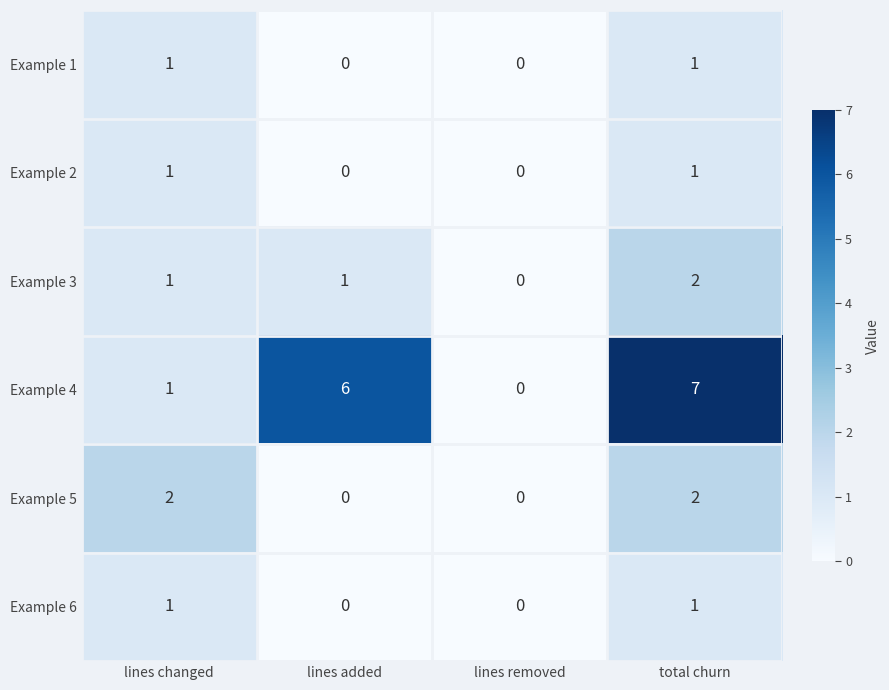

What is the difference between the Example 4 values at total churn and lines changed?

6